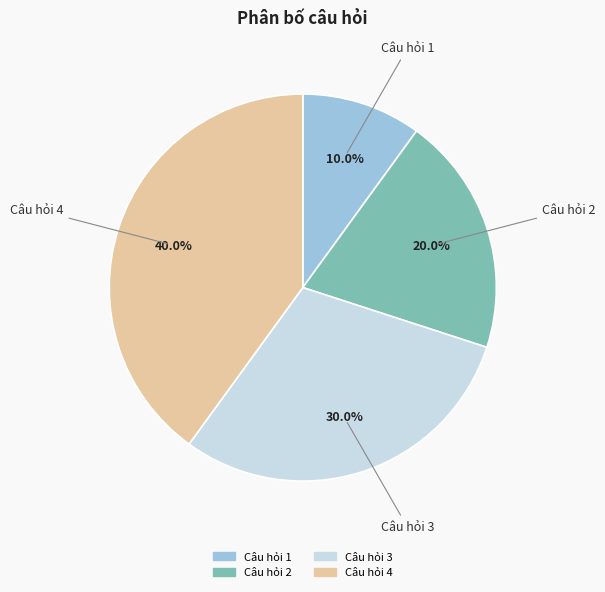

To the nearest percent, what is the difference between the largest and smallest slice percentages?

30%